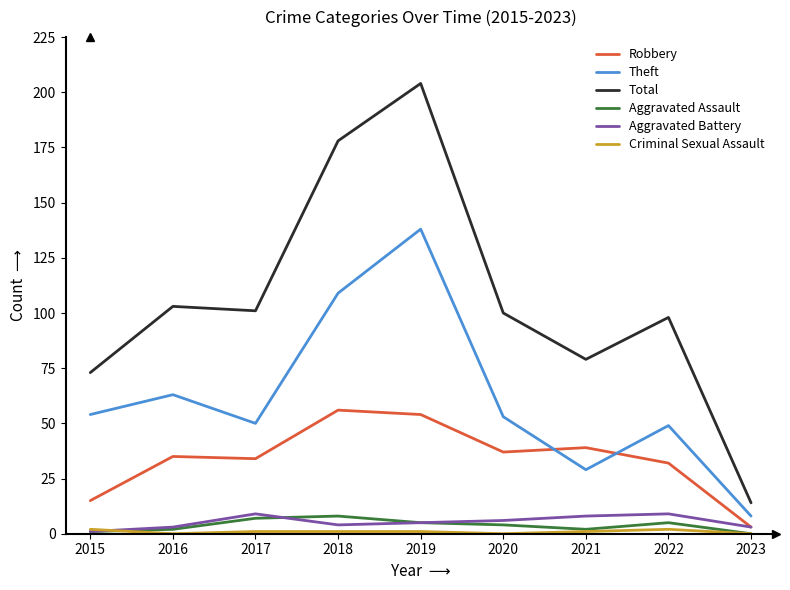

True or false: Total and Aggravated Assault intersect in this chart.

False